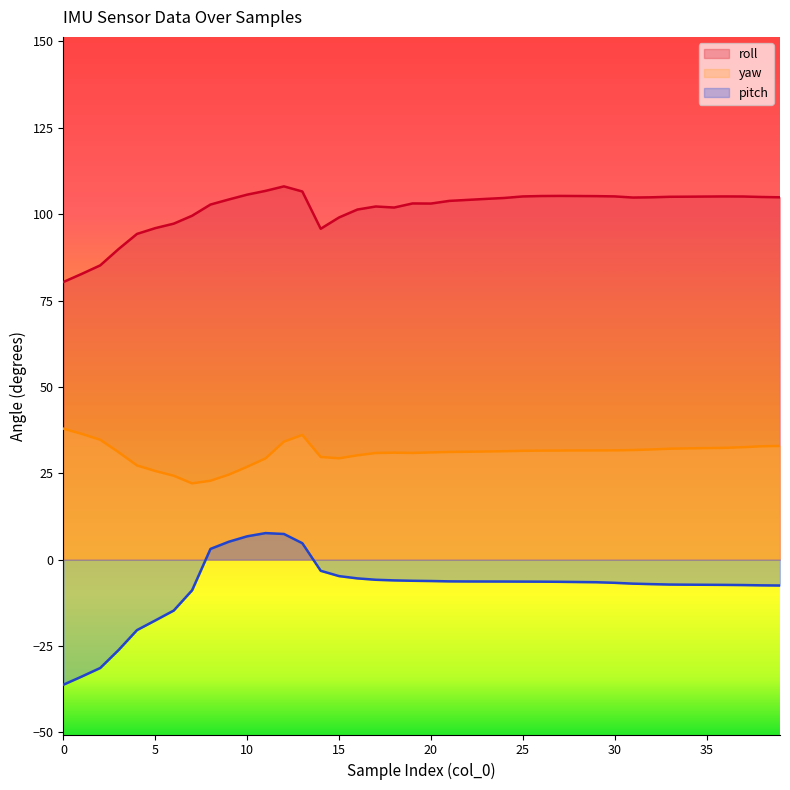

True or false: pitch and roll intersect in this chart.

False